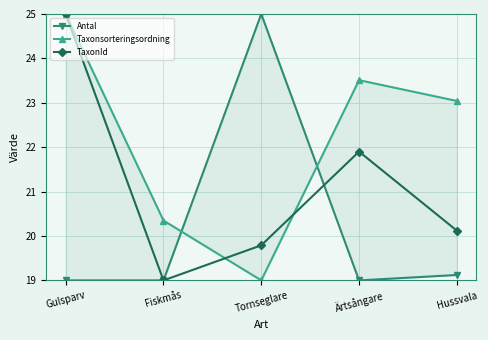

Rank the series by their average value, from highest to lowest.

Taxonsorteringsordning, TaxonId, Antal